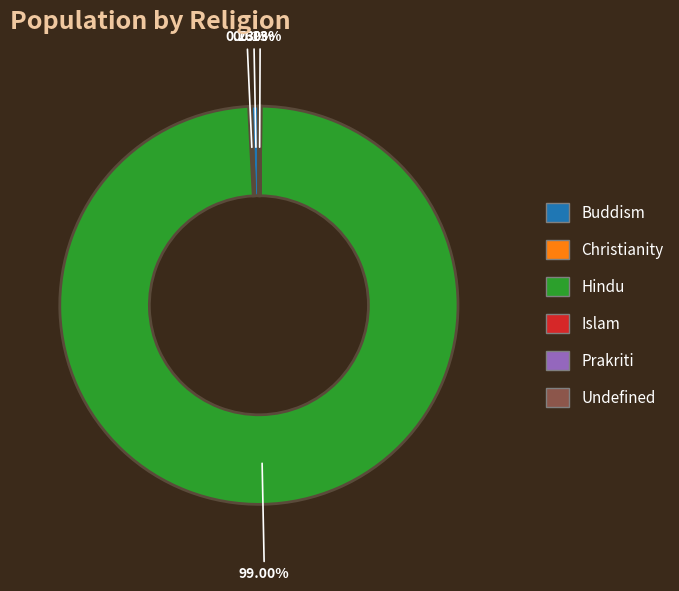

Does Hindu account for over 50% of the chart?

Yes